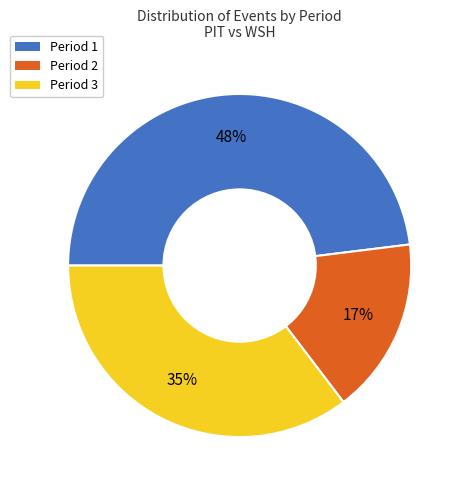

To the nearest percent, what portion does Period 3 represent?

35%